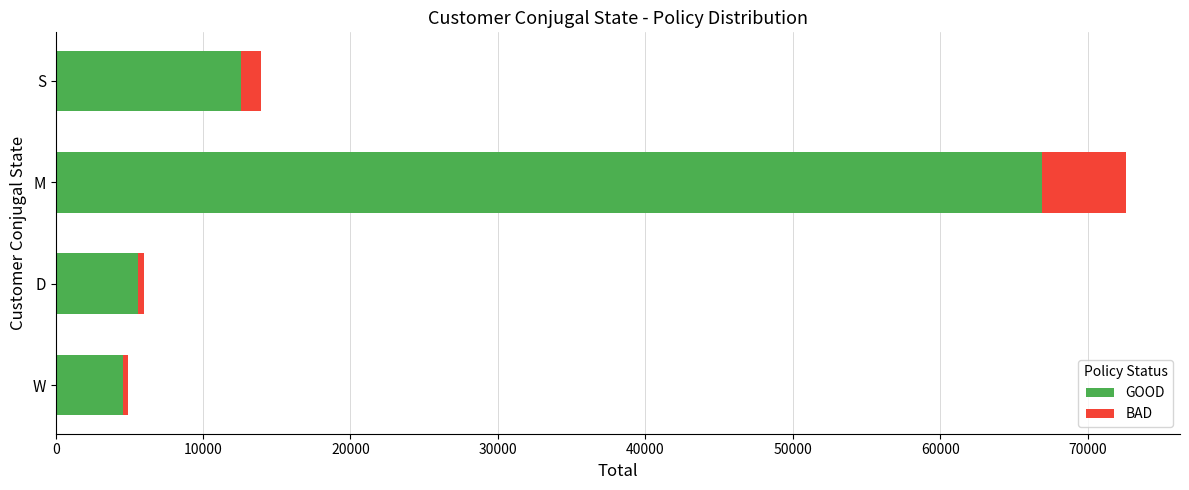

The GOOD series shows 12592 at S. True or false?

True